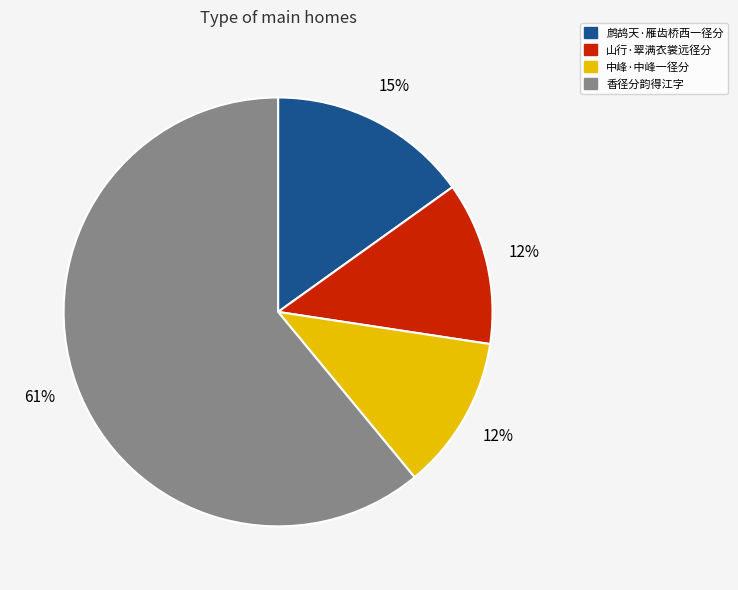

Between 鹧鸪天·雁齿桥西一径分 and 中峰·中峰一径分, which is larger?

鹧鸪天·雁齿桥西一径分